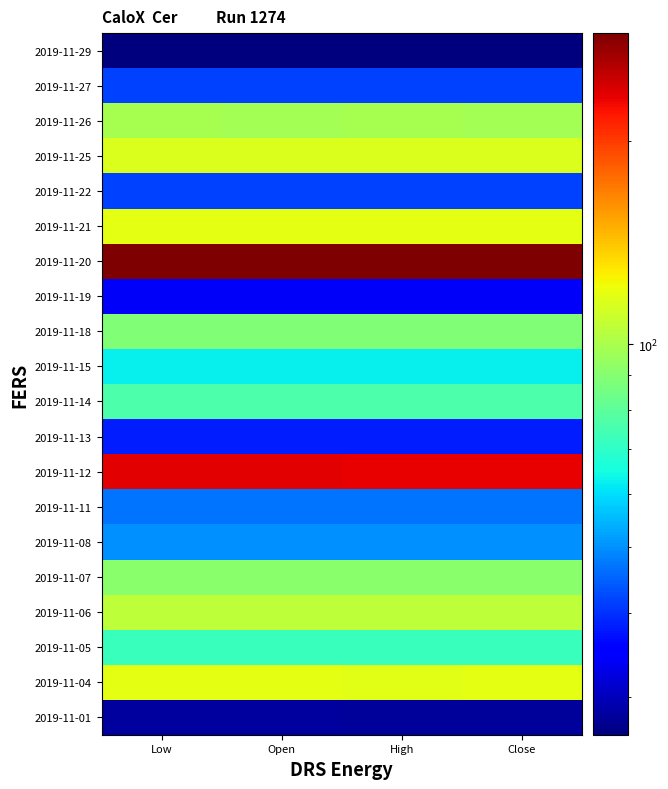

What is the greatest value displayed?

289.6